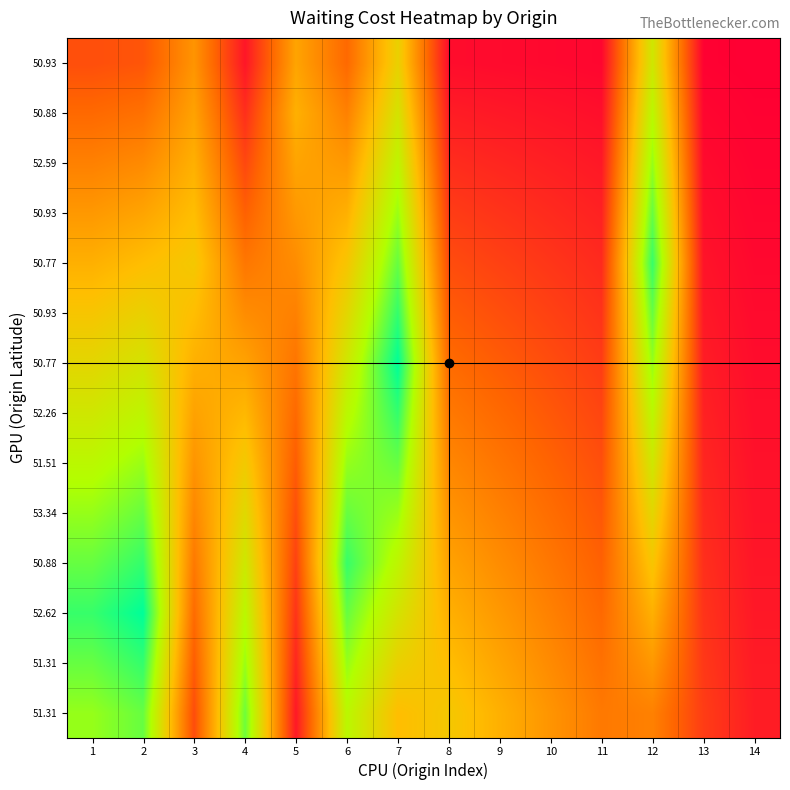

At how many categories does at least one series exceed 11?

6